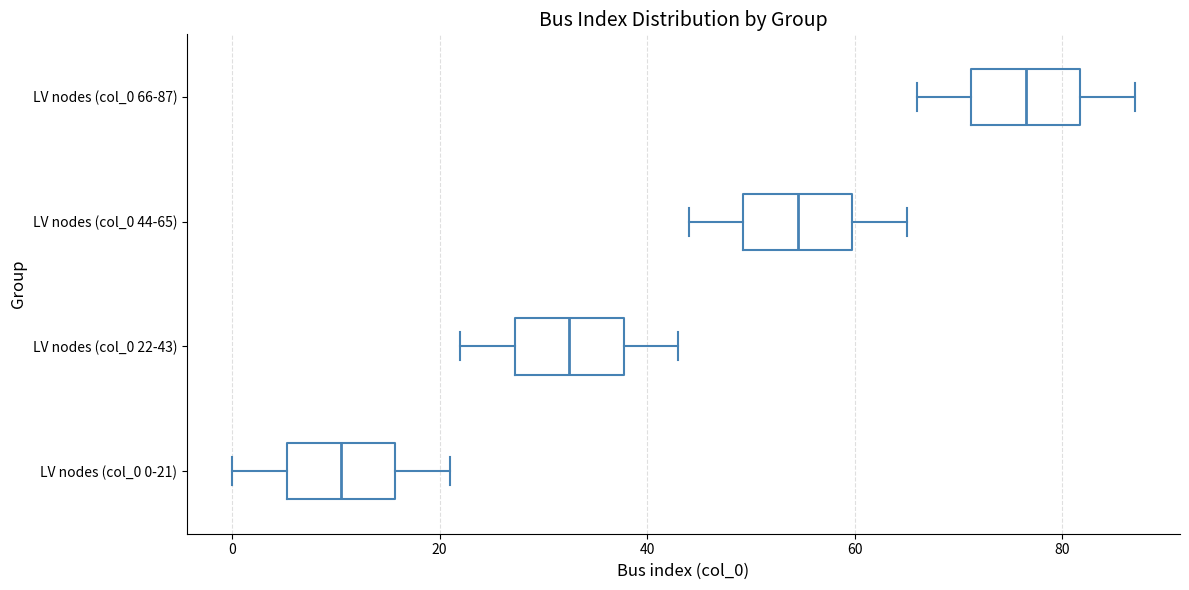

Which box's median line is the furthest to the right?

LV nodes (col_0 66-87)